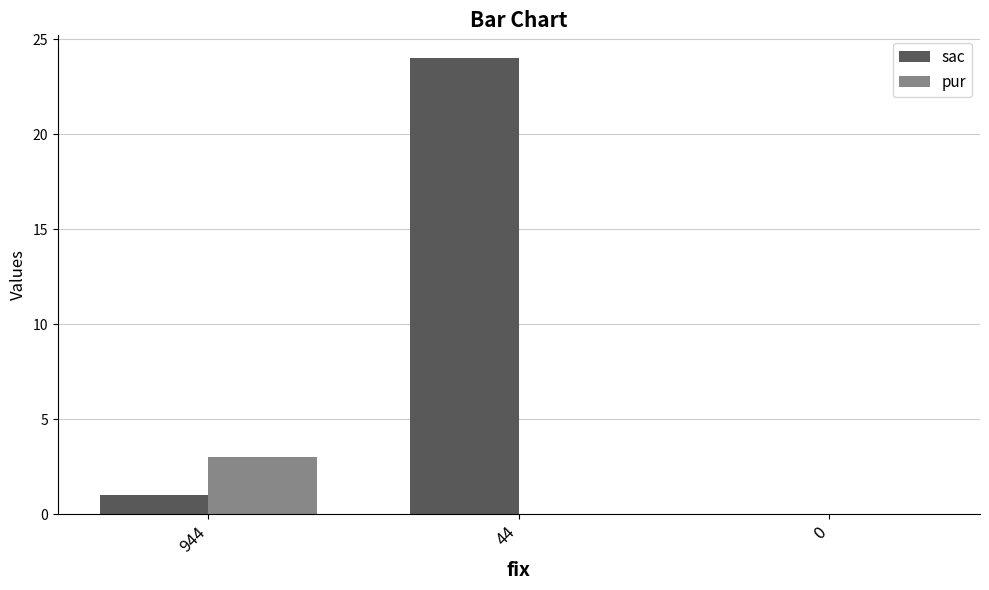

What is the total value across all series at 944?

4